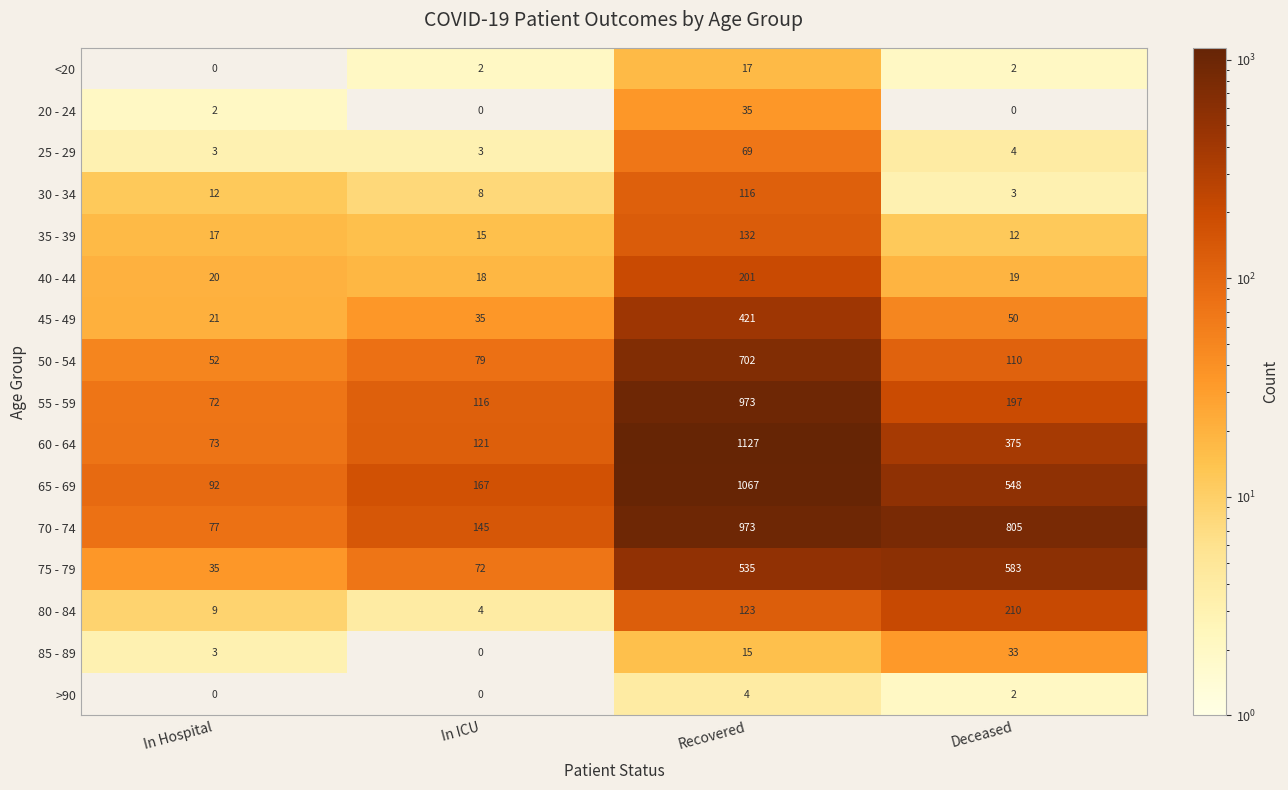

What is the sum of the 25 - 29 values at In Hospital and In ICU?

6